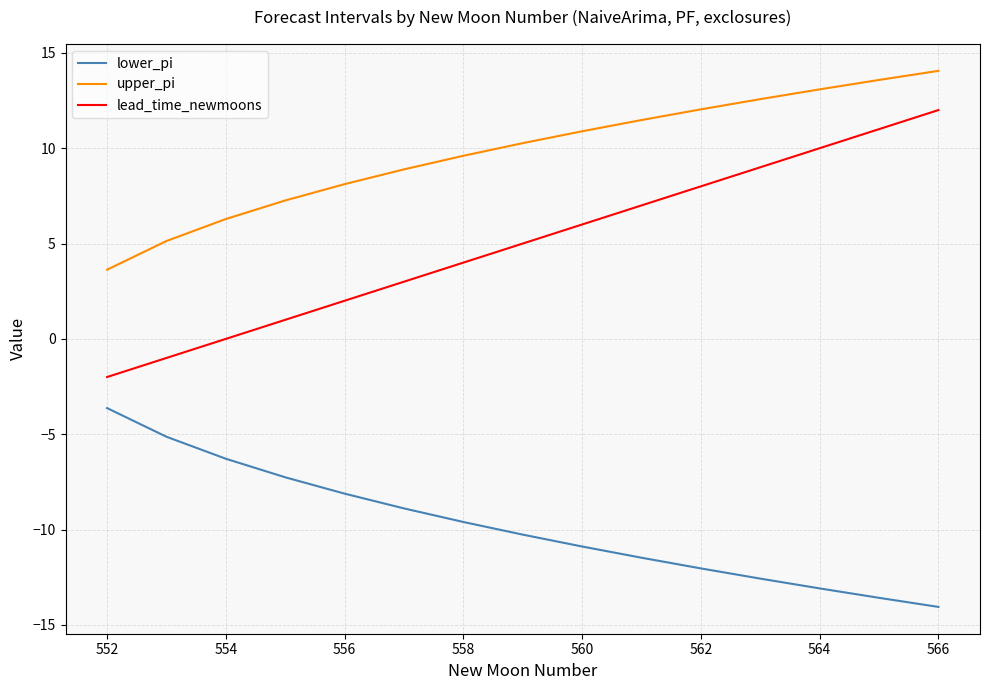

What is the difference between the maximum and minimum values in the upper_pi series?

10.4